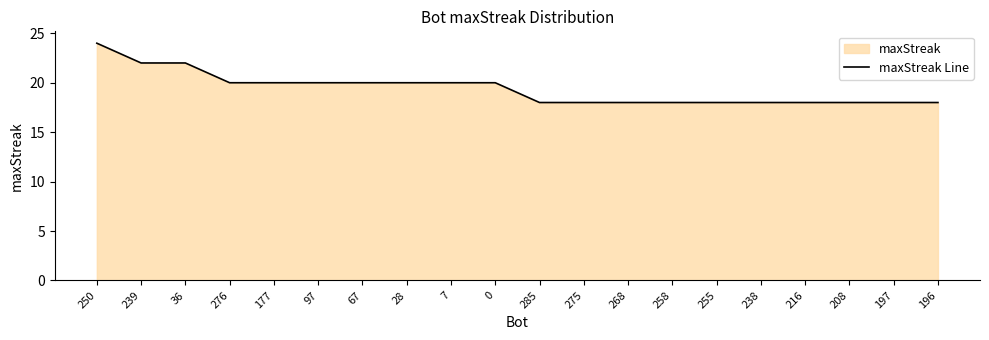

What is the smallest value displayed?

18